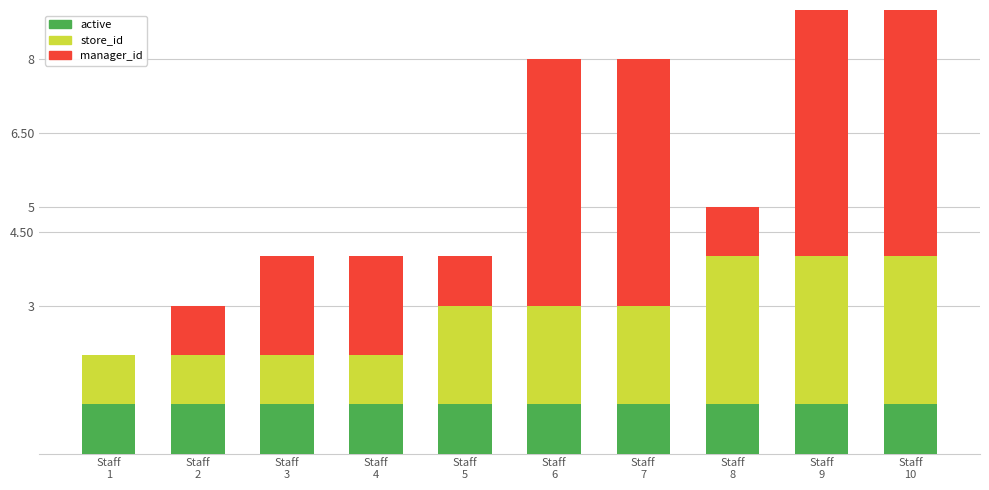

Read the store_id value at Staff
2.

1